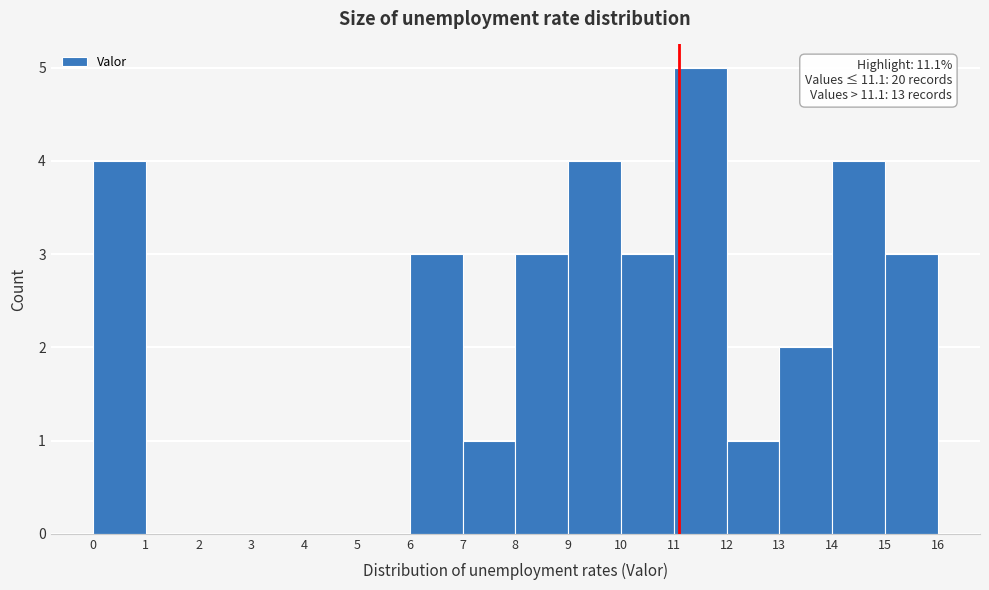

Over which range of the x-axis is the bar tallest?

11 to 12